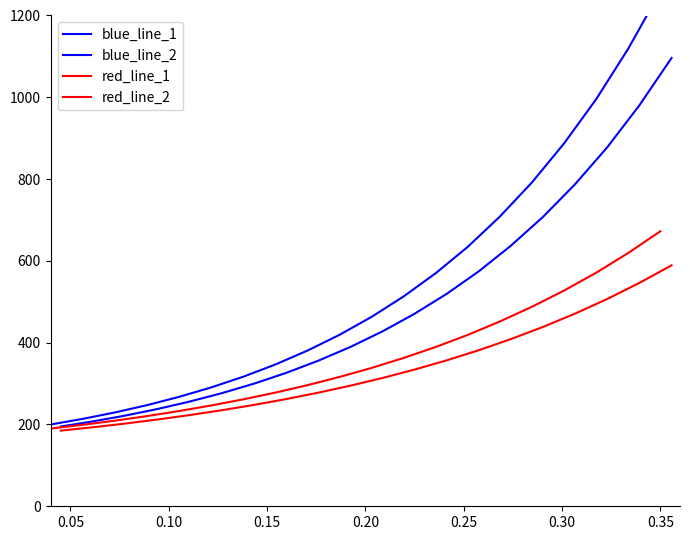

What is the difference between the maximum and second lowest values in the blue_line_1 series?

1045.1